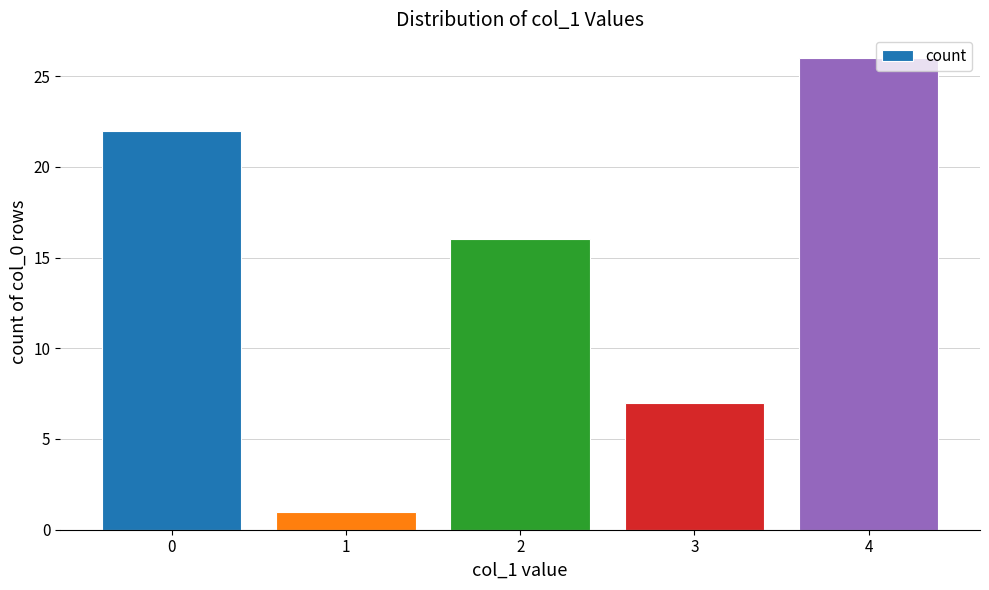

Count the number of data series in this chart.

1